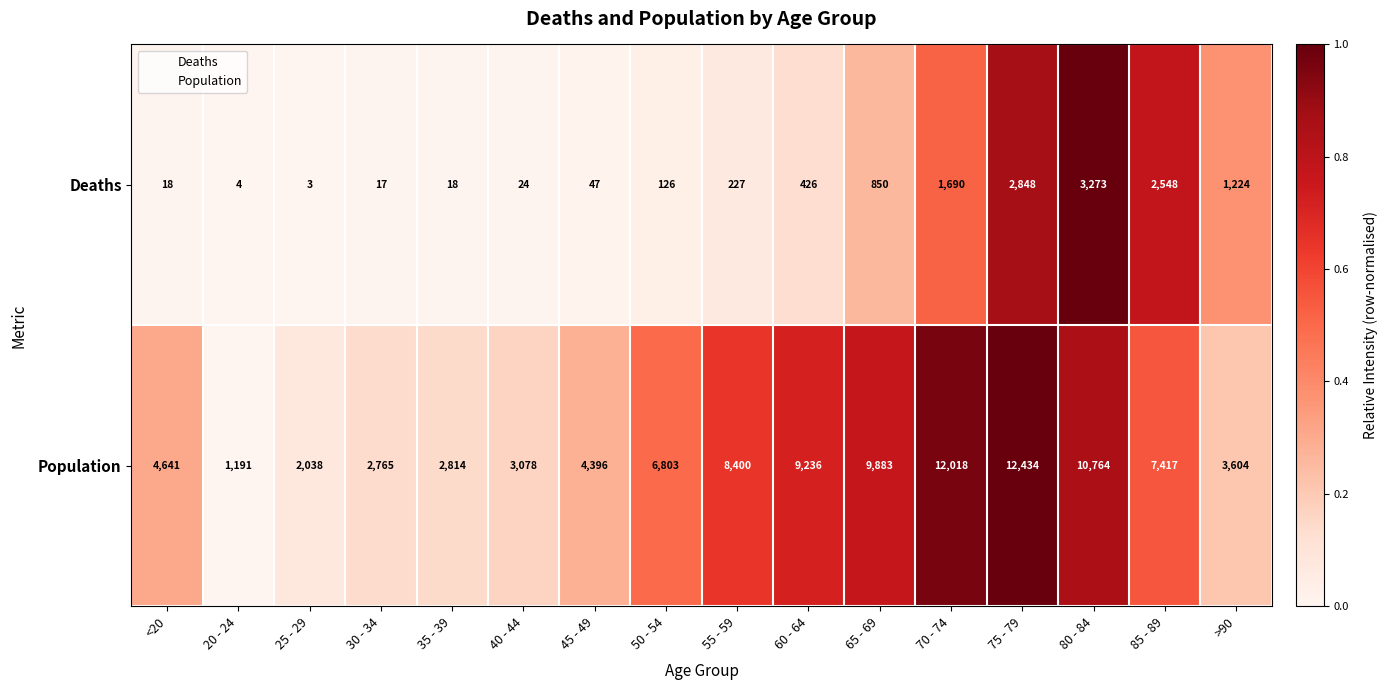

What value does the Population series have at 60 - 64, to the nearest 100?

9200